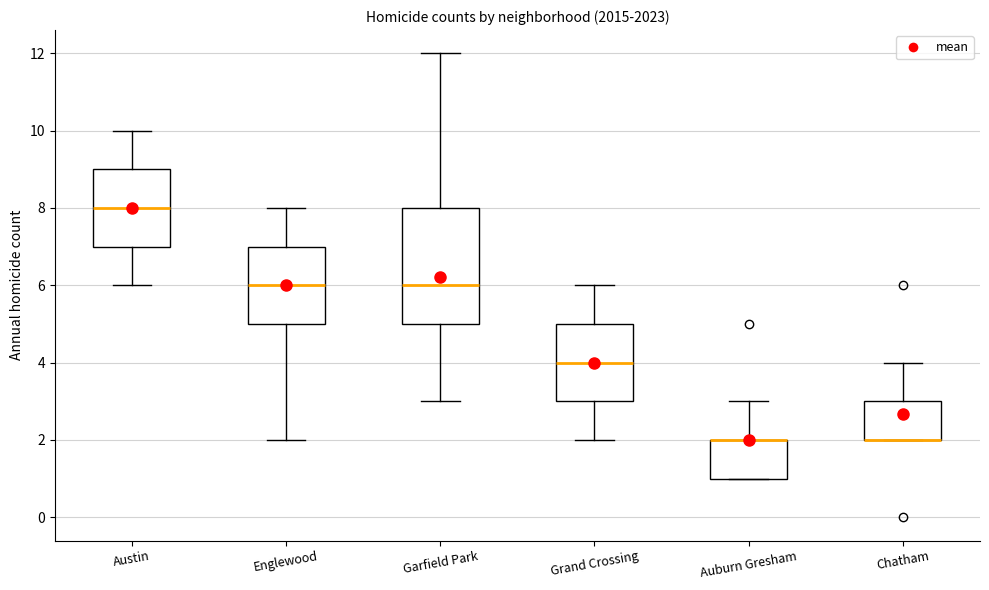

Where does the upper whisker of the box for Garfield Park end on the y-axis? The values are not printed on the chart, so give them approximately, as read against the axis.

12